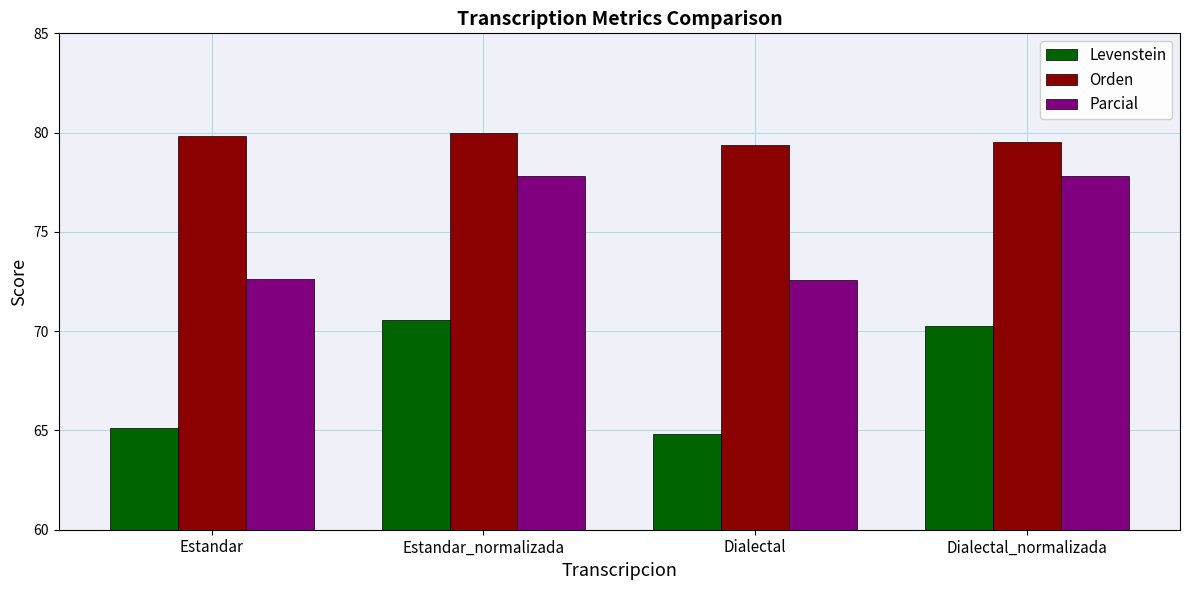

What position from the left is Dialectal?

3